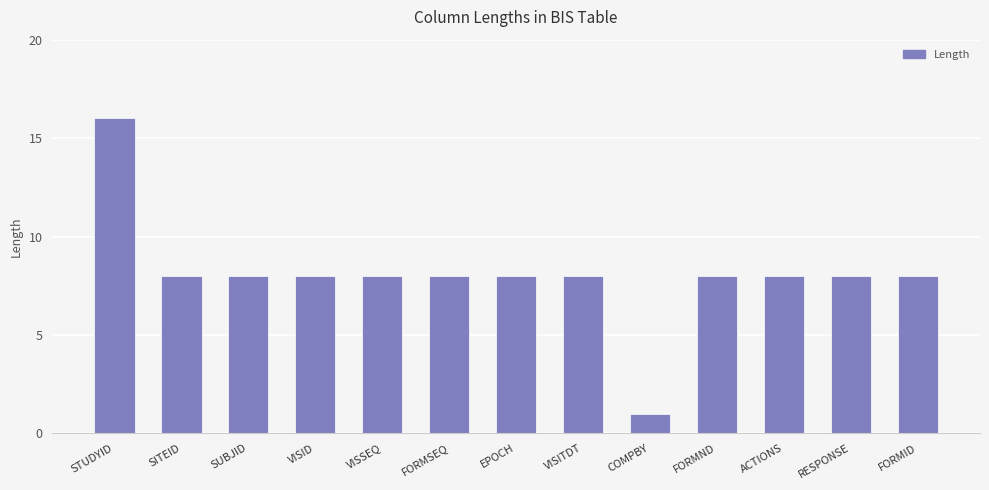

Does the chart contain any negative values?

No